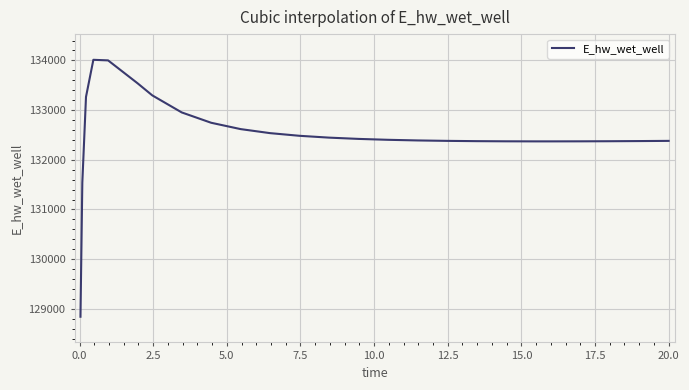

Does the chart have visible grid lines?

Yes